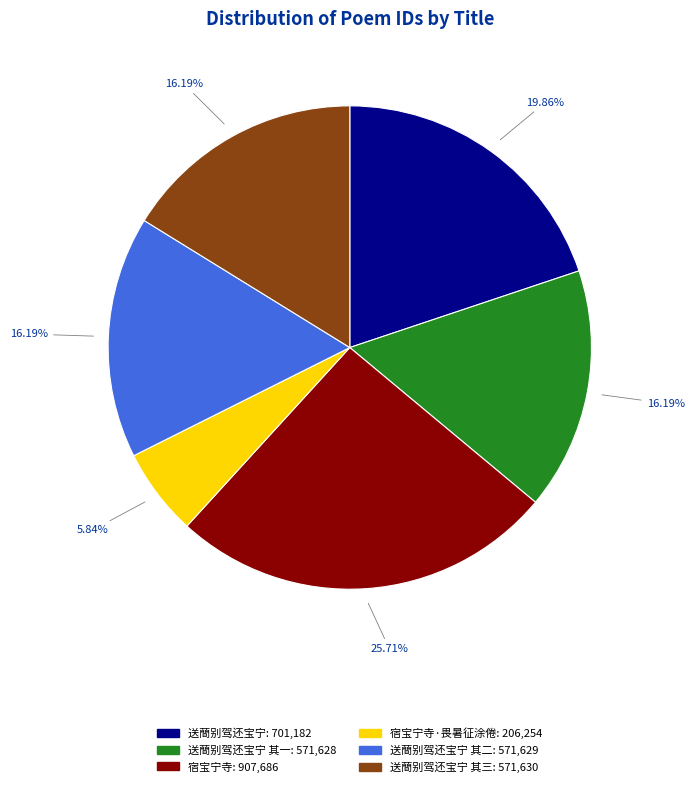

Is there a majority slice in this chart?

No